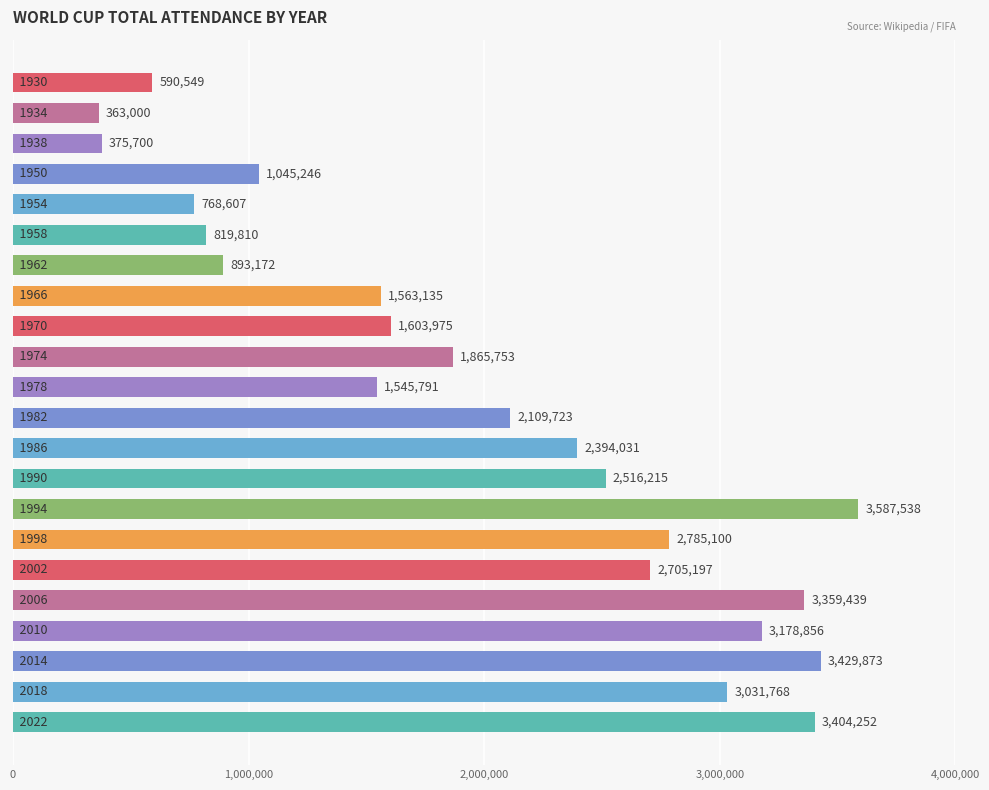

What is the maximum value shown in the chart?

3587538